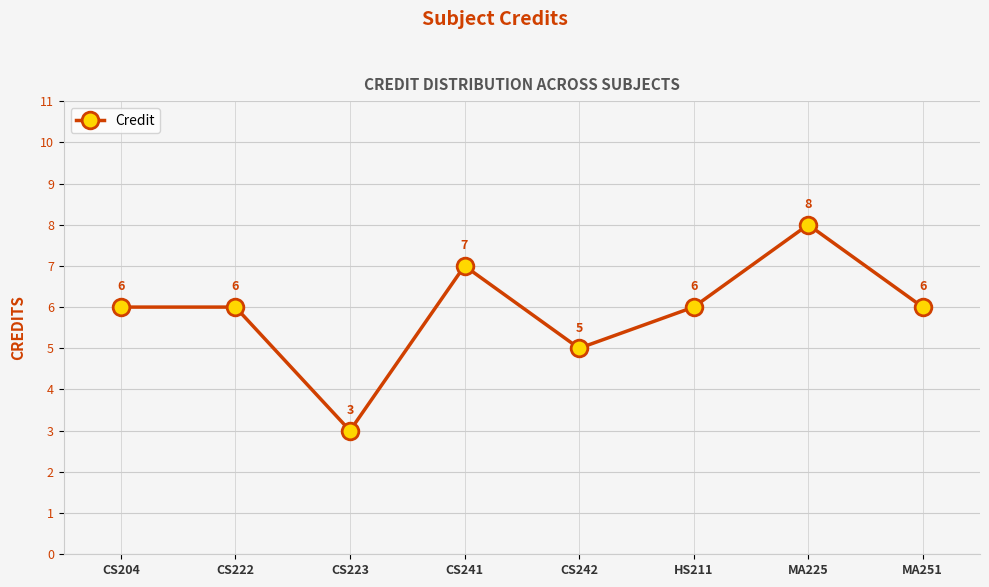

What position from the left is CS242?

5